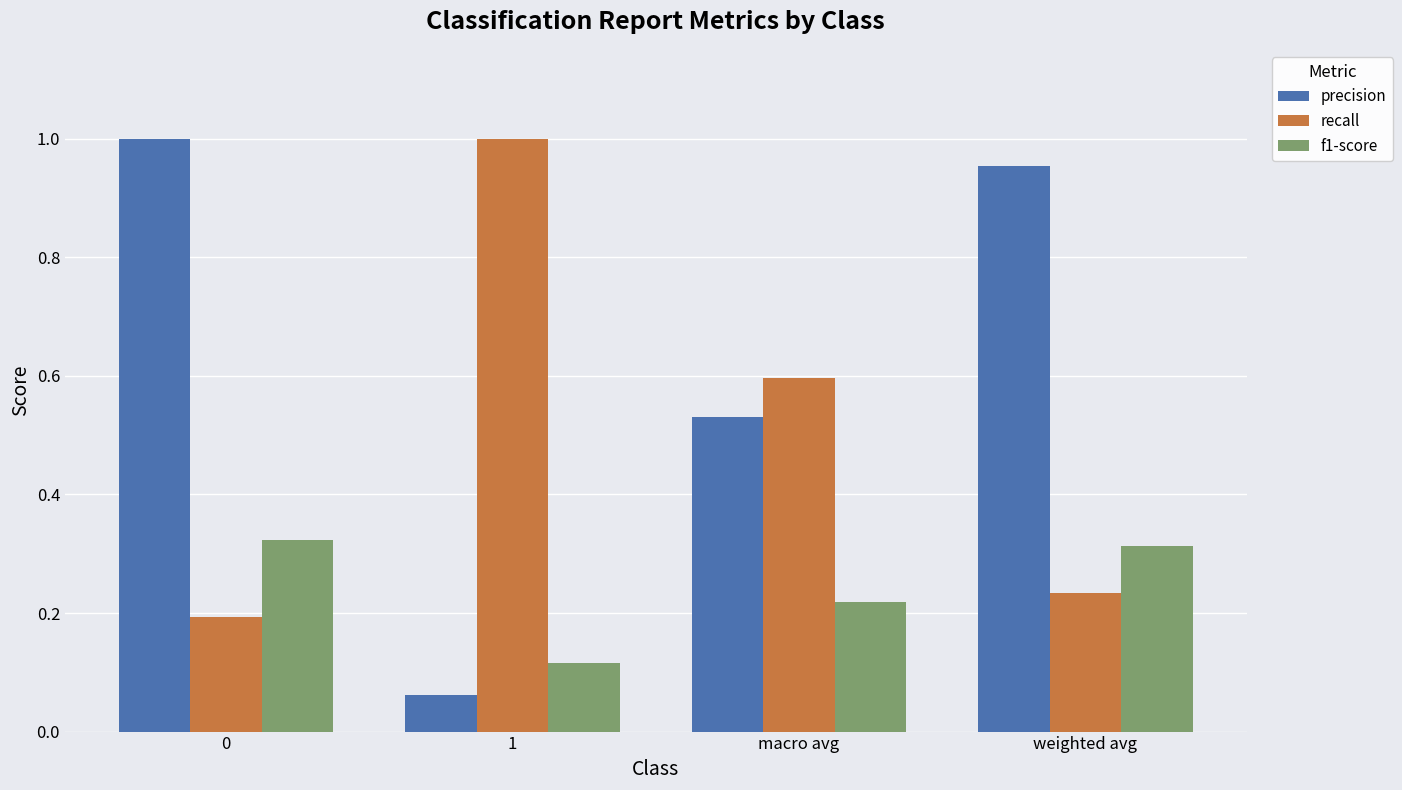

True or false: f1-score has a value of 0.4 at macro avg.

False